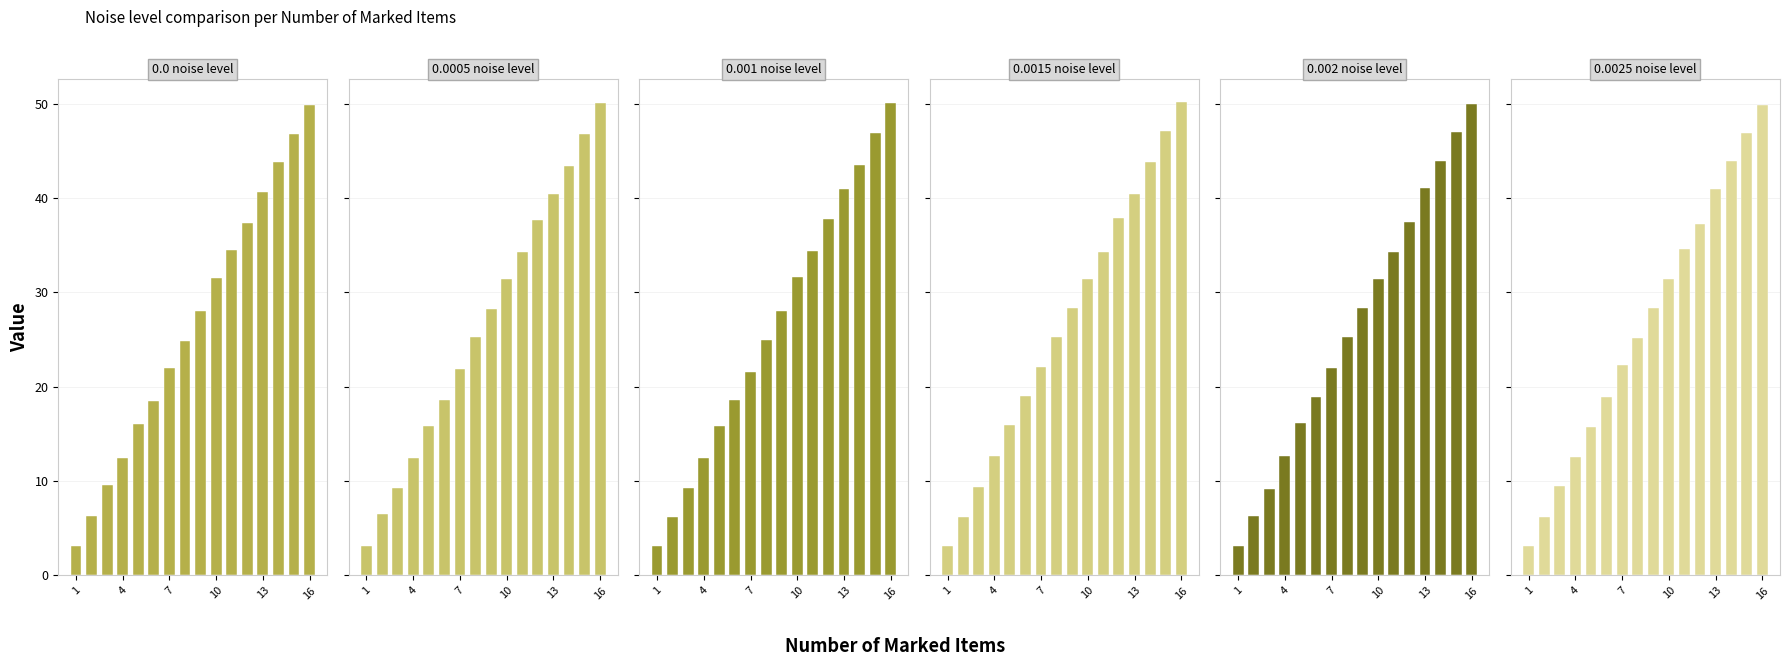

Which series changed the most between 4 and 10?

0.001 noise level